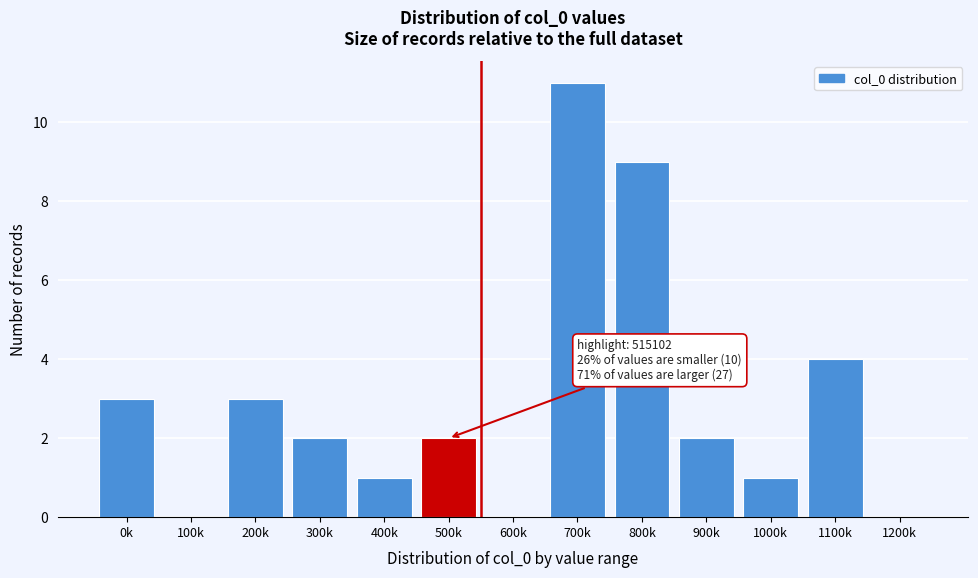

Reading left to right, what are all the values shown in this chart?

0k=3	100k=0	200k=3	300k=2	400k=1	500k=2	600k=0	700k=11	800k=9	900k=2	1000k=1	1100k=4	1200k=0